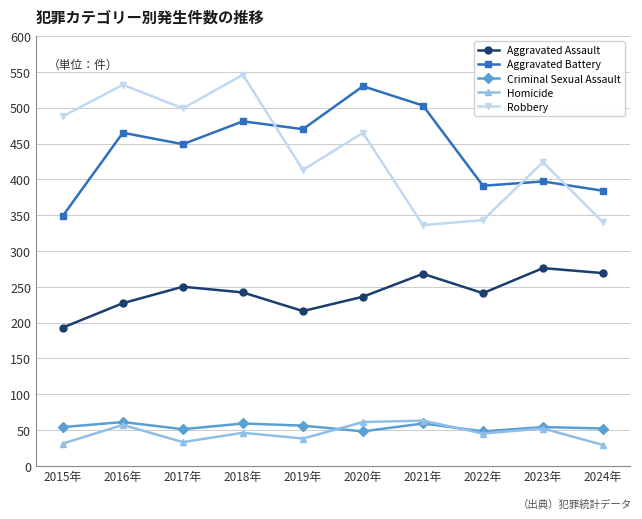

Which series has the largest range (max minus min)?

Robbery